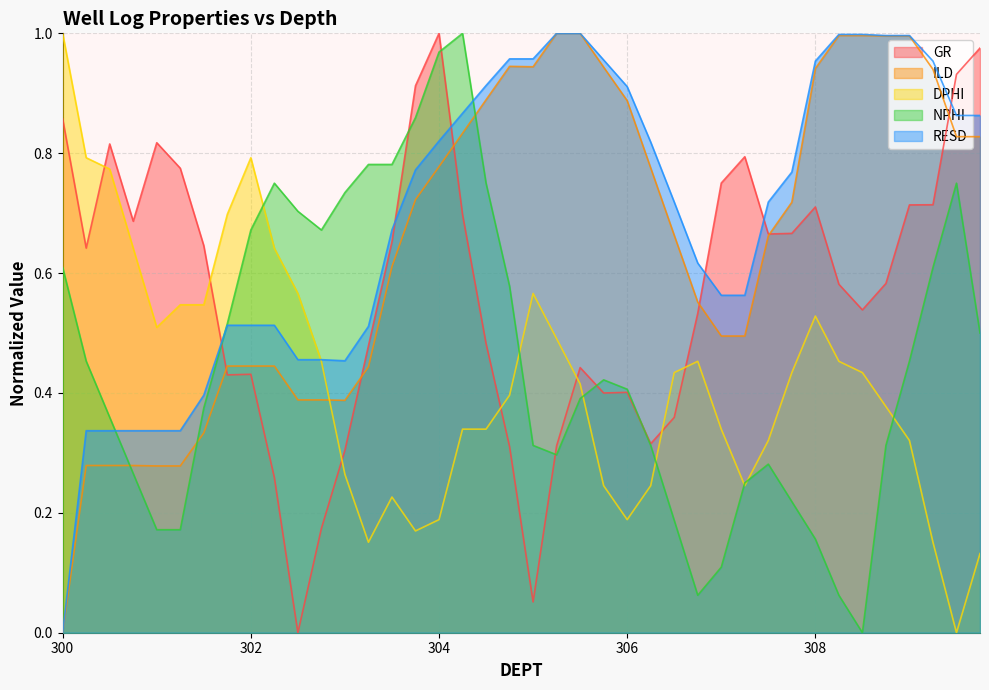

At which label is NPHI closest to 0?

308.5